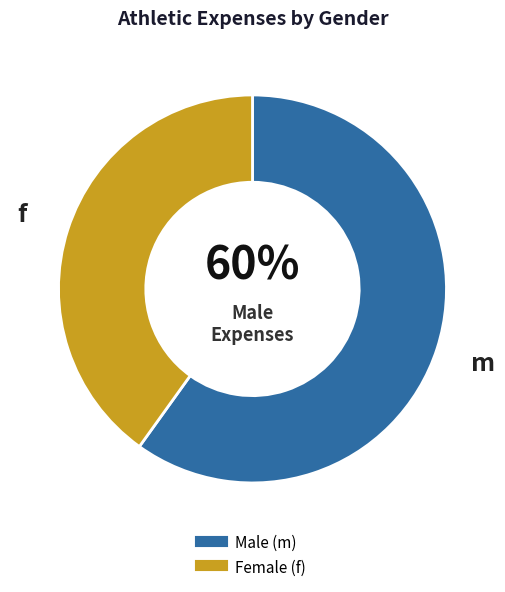

Is there a majority slice in this chart?

Yes